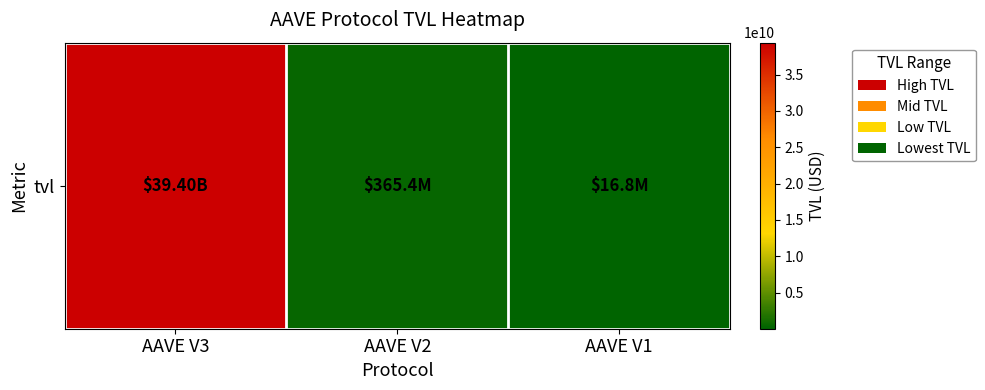

What is the difference between the values at AAVE V3 and AAVE V2?

39037386233.5